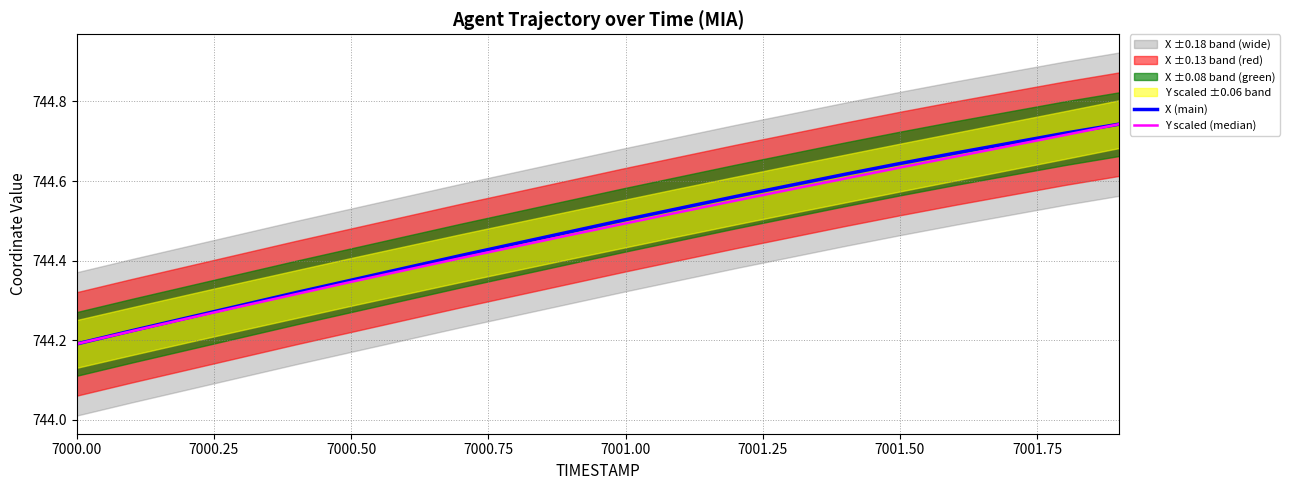

The value of X (main) at 7000.50 is 1131.9. True or false?

False